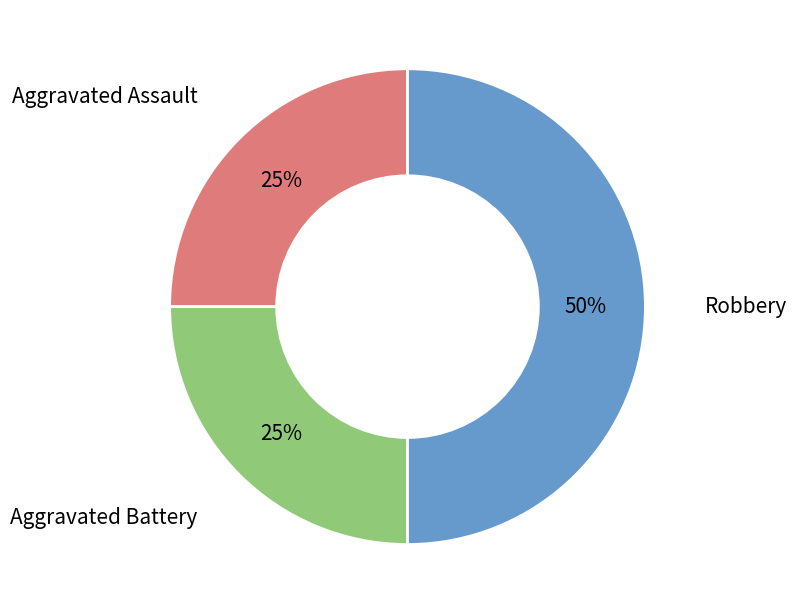

To the nearest percent, what is the average slice percentage?

33%